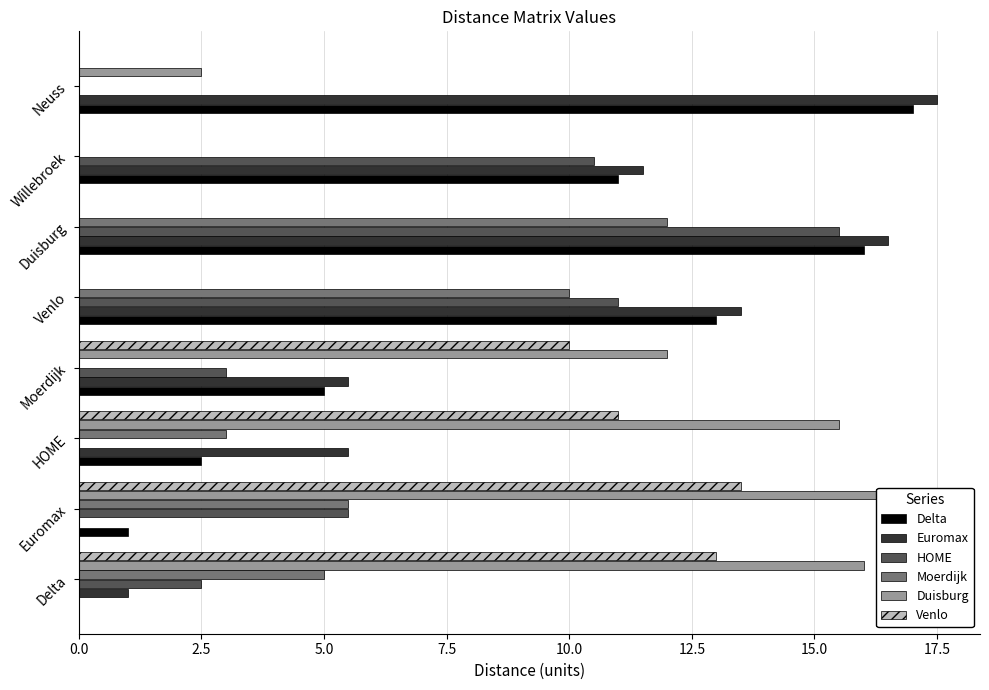

What is the difference between the maximum and minimum values in the Delta series?

17.0